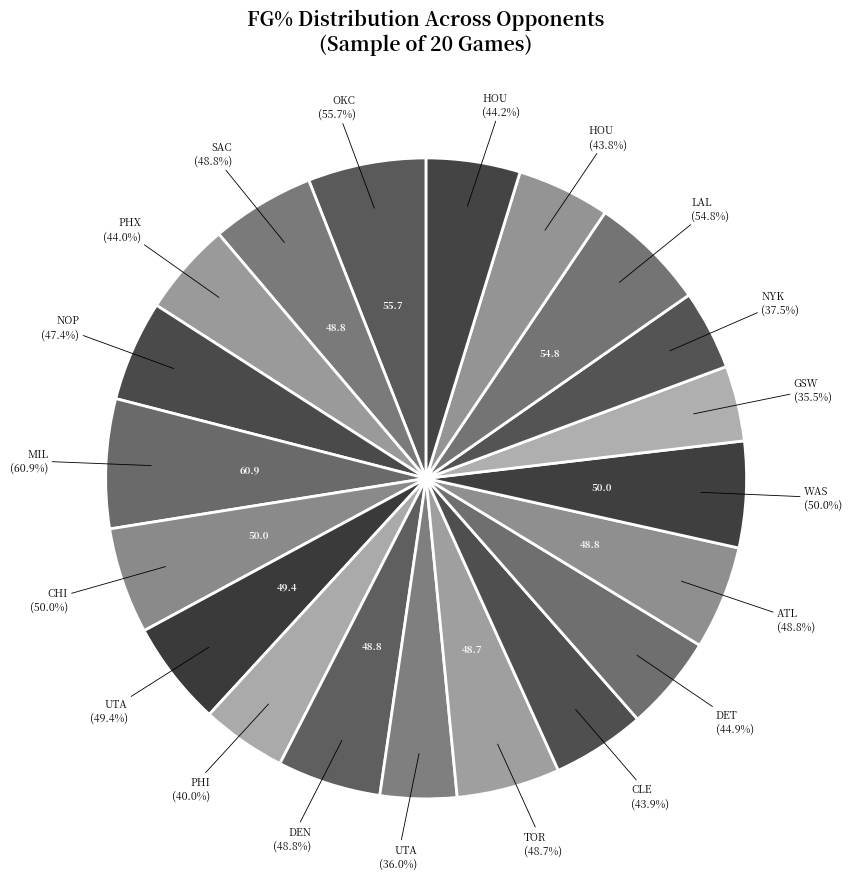

Which category has the biggest portion of the pie?

MIL (60.9%)